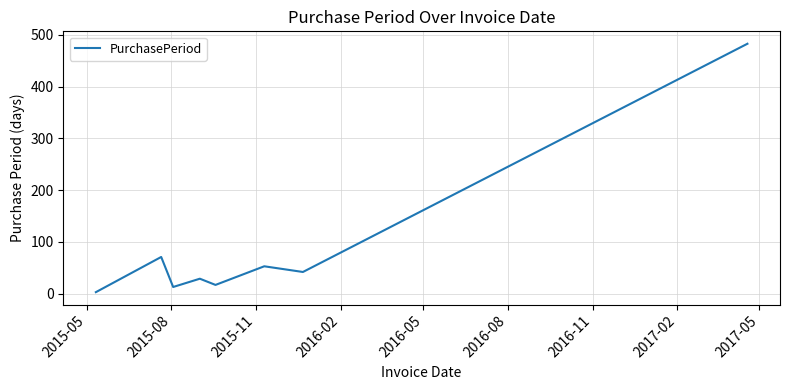

How many categories are shown in the chart?

8